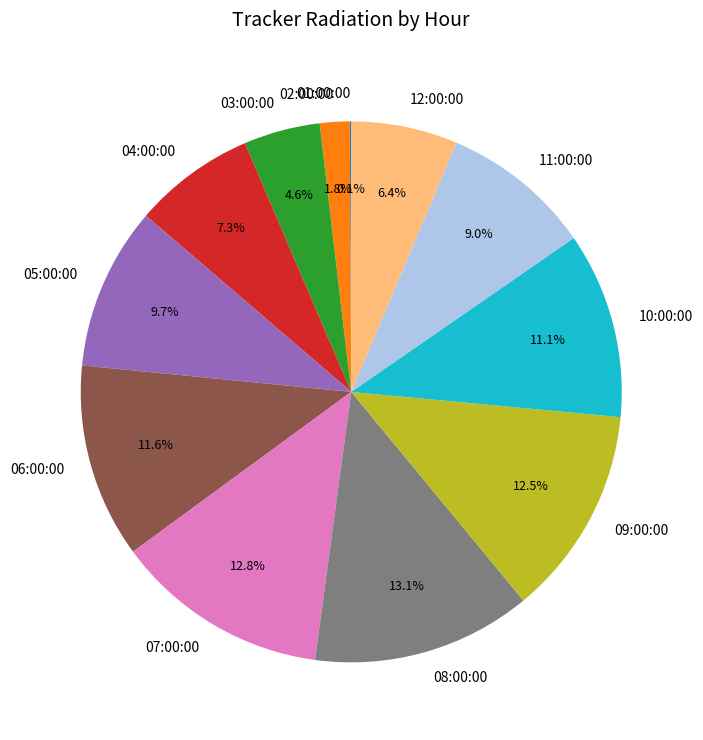

What is the ratio of the value at 07:00:00 to the value at 08:00:00?

1.0